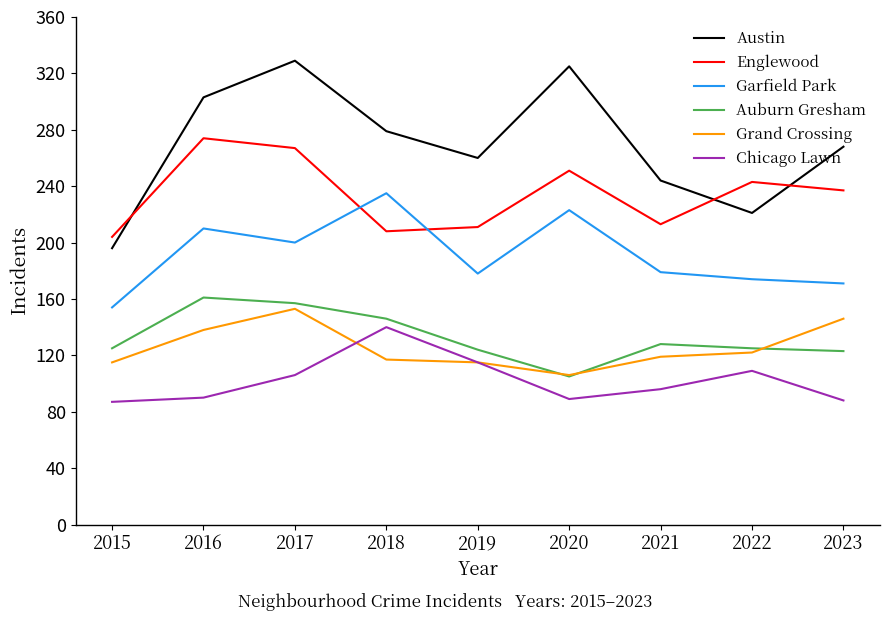

Which series changed the most between 2016 and 2019?

Englewood